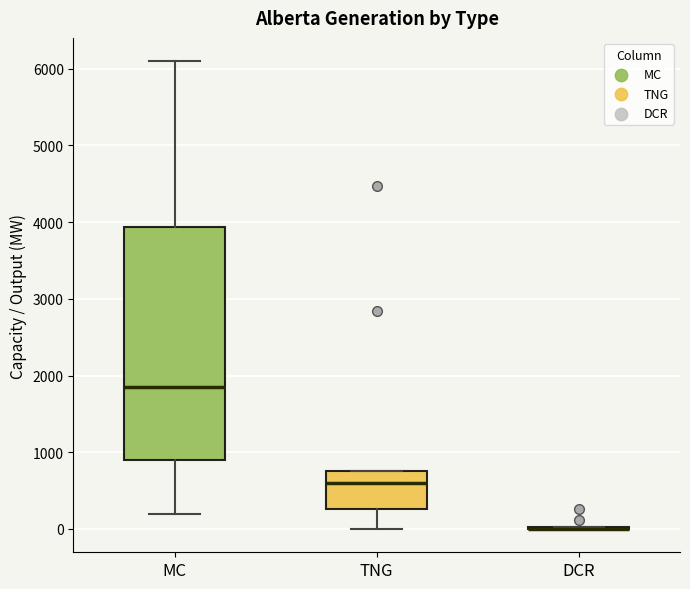

Where does the median line of the box for MC sit on the y-axis? The values are not printed on the chart, so give them approximately, as read against the axis.

1900